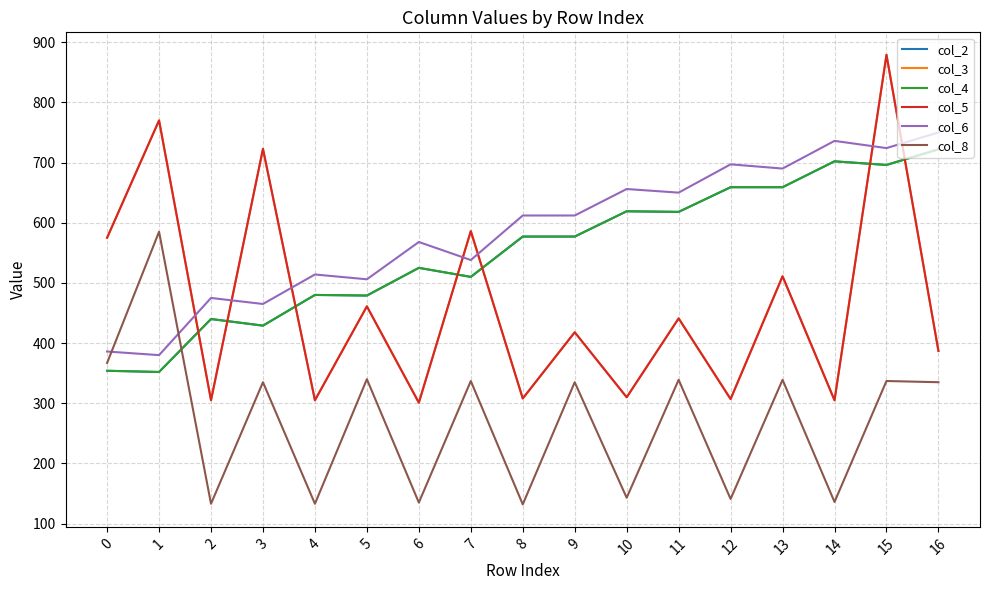

Reading left to right, list all the values displayed in this chart.

col_2: 354	352	440	429	480	479	525	510	577	577	619	618	659	659	702	696	722
col_3: 575	770	305	722	305	461	301	586	308	418	310	441	307	511	305	879	387
col_4: 354	352	440	429	480	479	525	510	577	577	619	618	659	659	702	696	722
col_5: 575	770	305	723	305	461	301	586	308	418	310	441	307	511	305	879	387
col_6: 386	380	475	465	514	506	568	538	612	612	656	650	697	690	736	724	750
col_8: 367	585	133	335	133	340	135	337	132	335	143	339	141	339	136	337	335